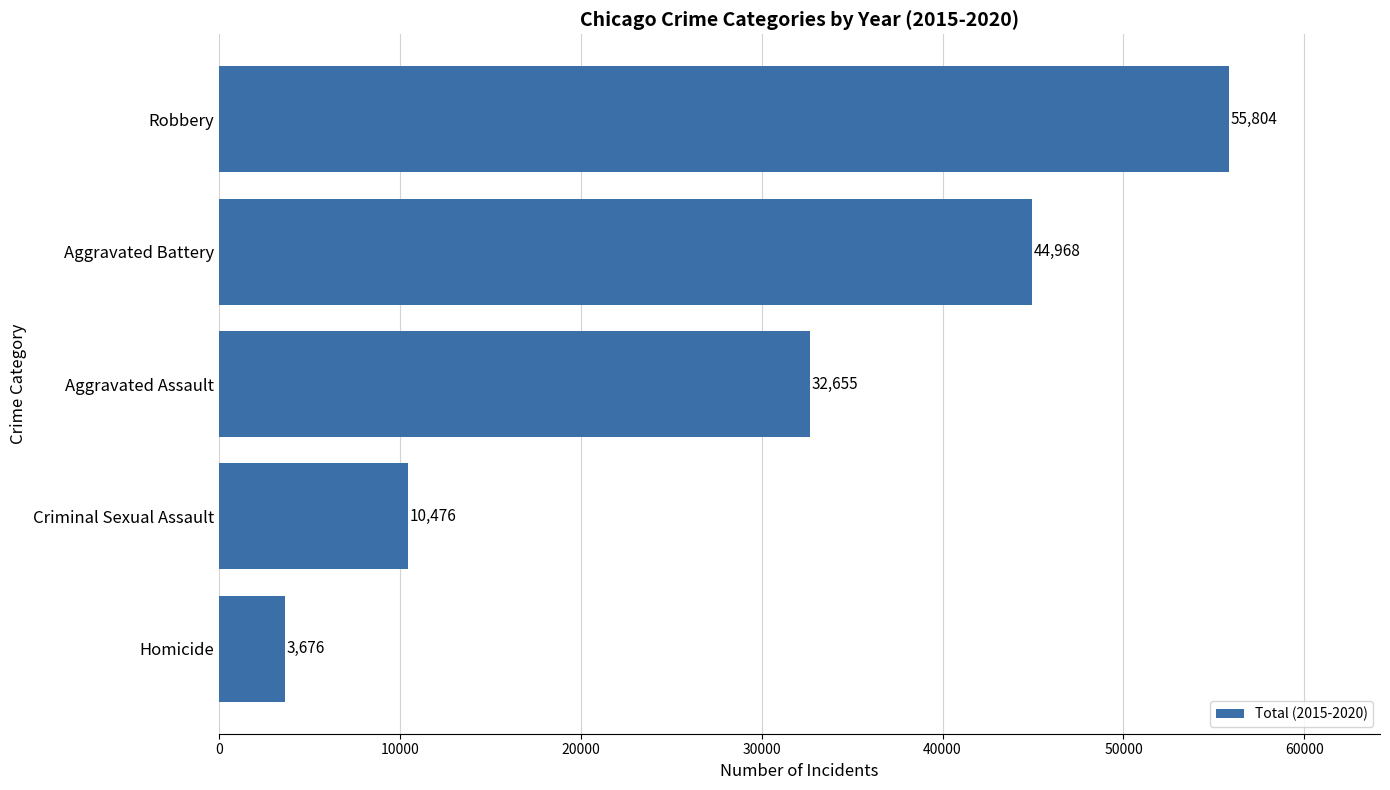

How many categories are shown in the chart?

5